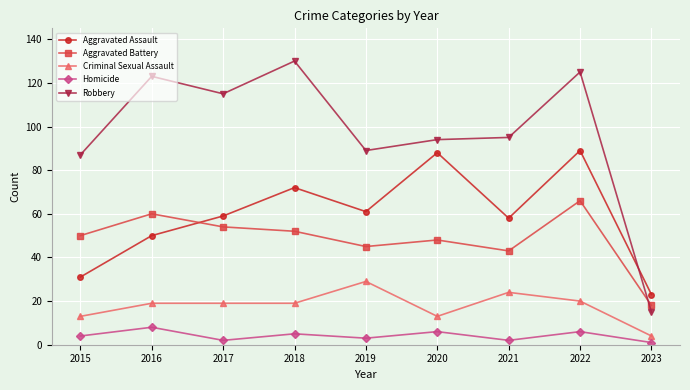

At which label is Aggravated Battery closest to 42?

2021